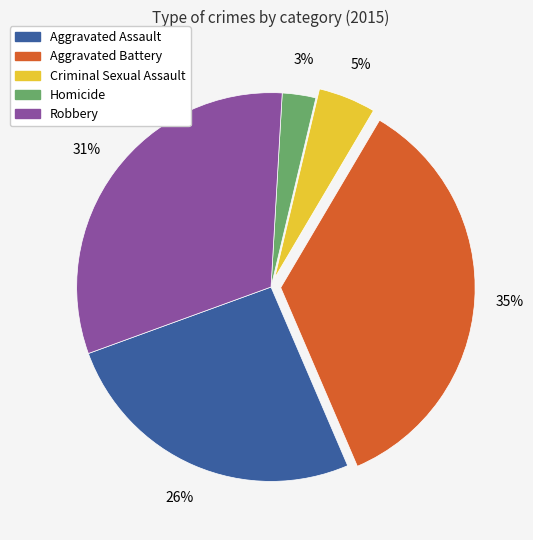

What is the ratio of the value at Criminal Sexual Assault to the value at Aggravated Assault?

0.2